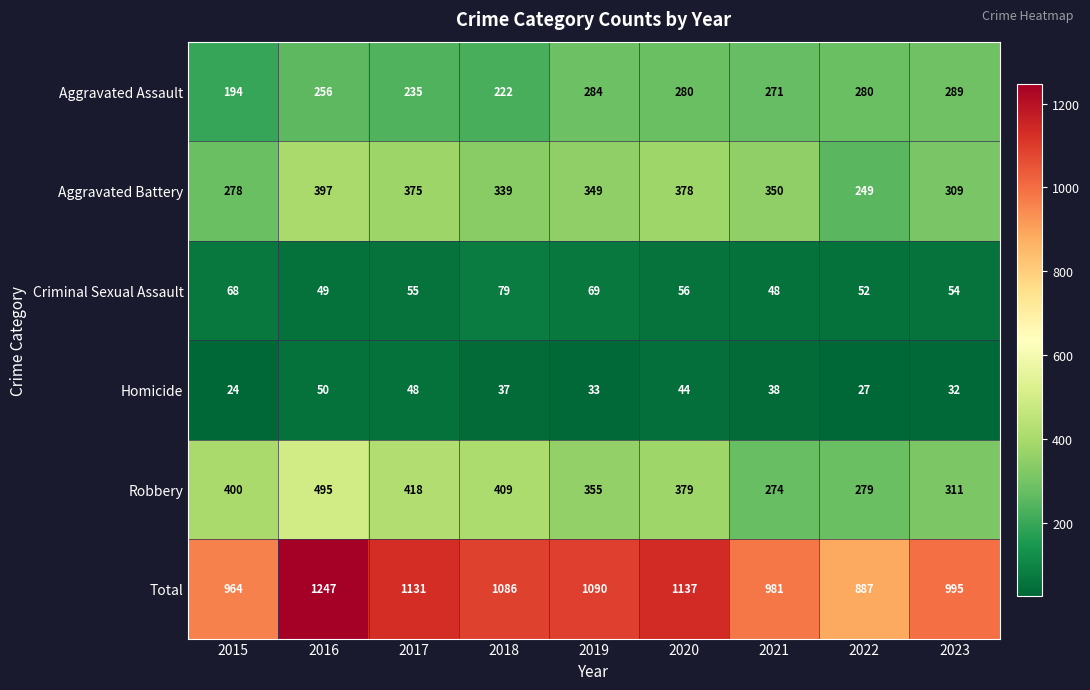

What is the total value across all series at 2020?

2274